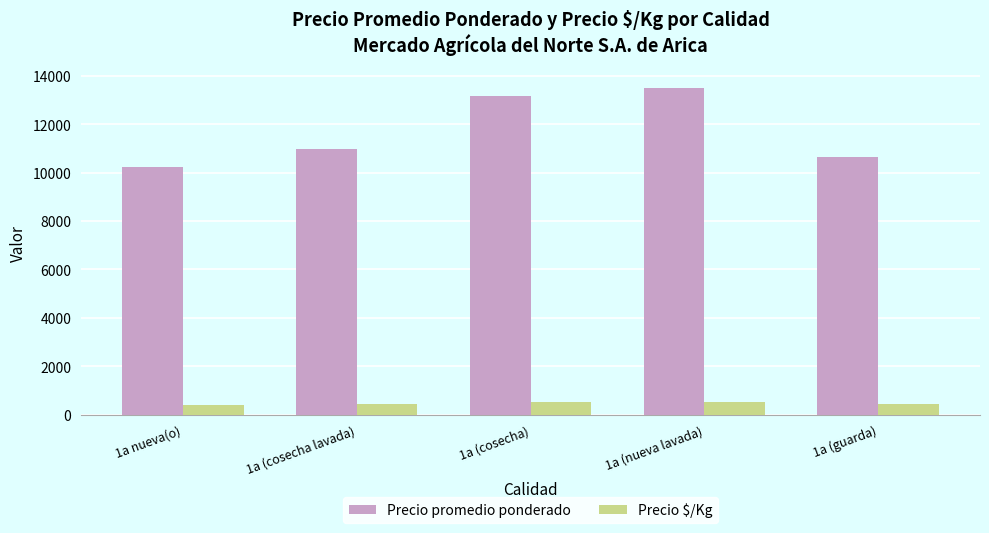

What is the difference between the second highest and minimum values in the Precio promedio ponderado series?

2922